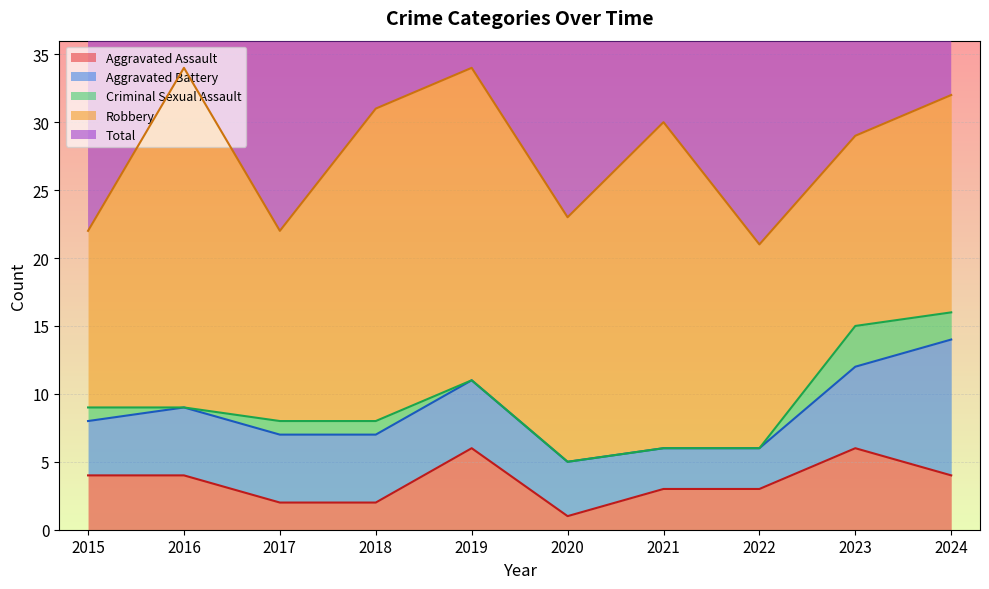

What is the sum of the Total values at 2018 and 2021?

61